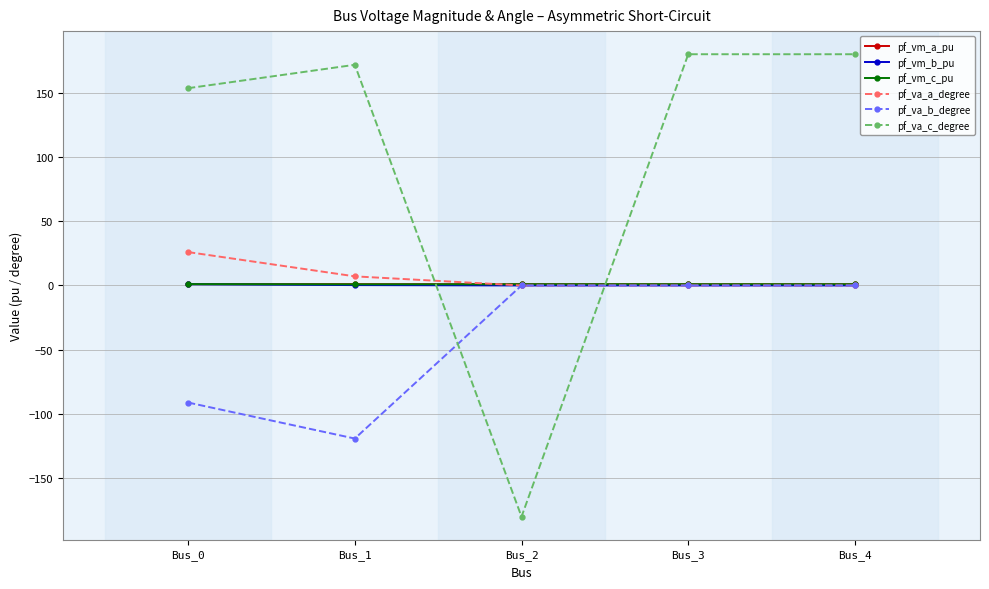

Count the number of data series in this chart.

6